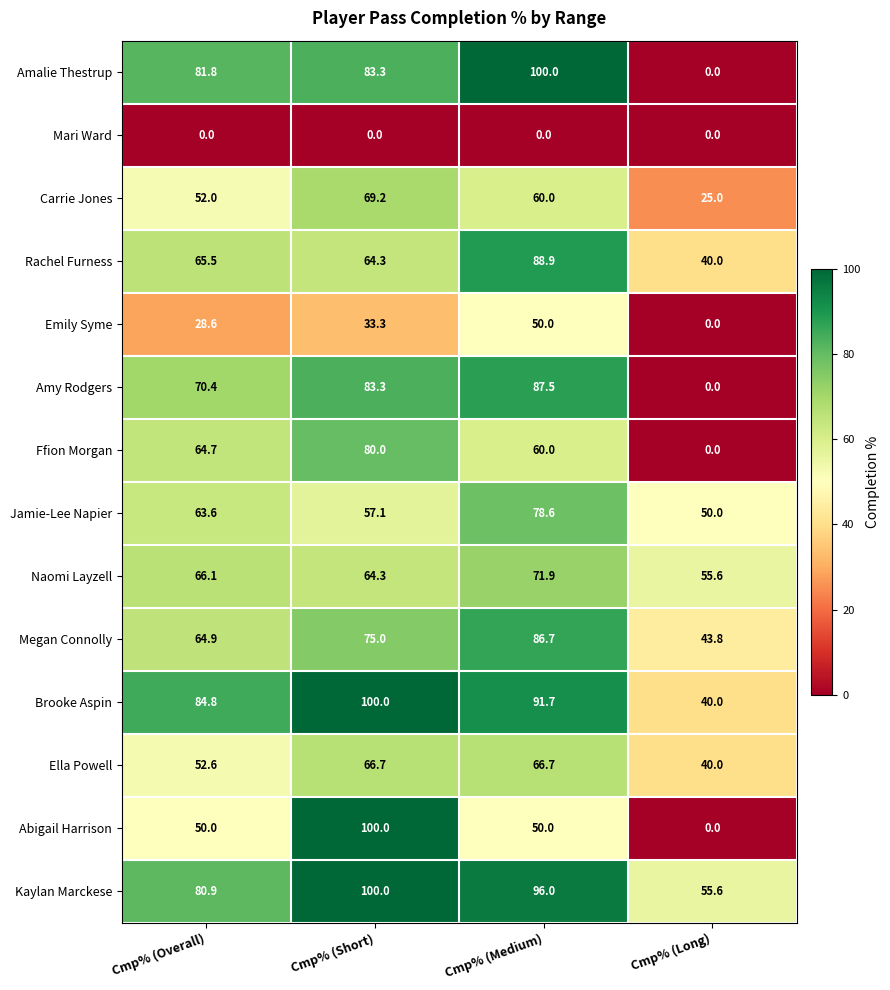

Count the number of categories in the chart.

4